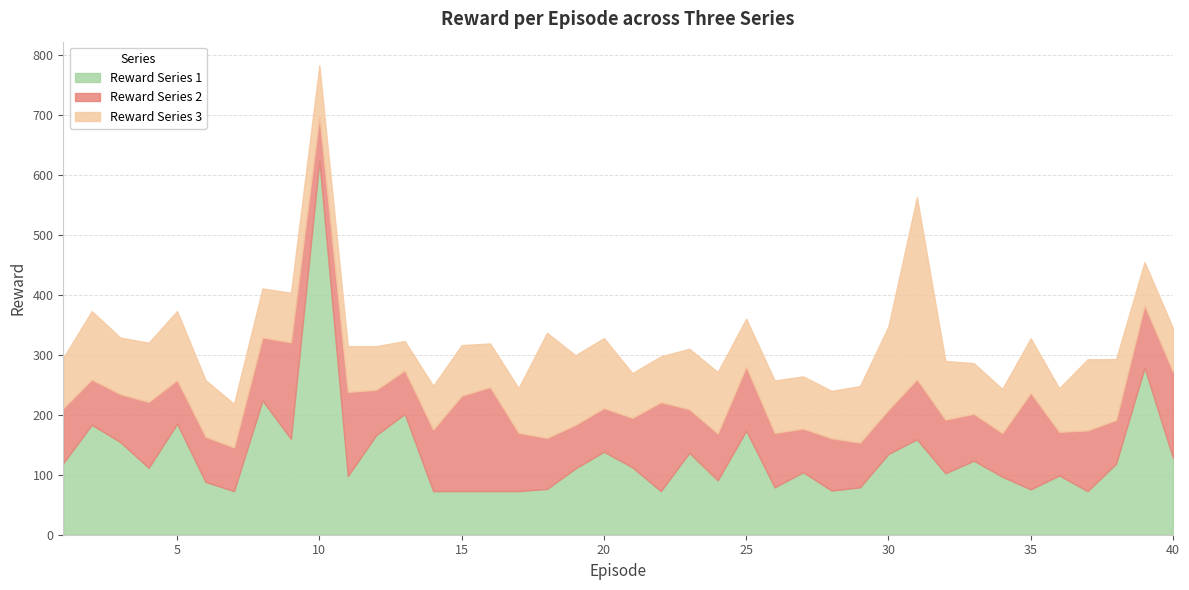

True or false: Reward Series 1 has a value of 87.0 at 40.

False